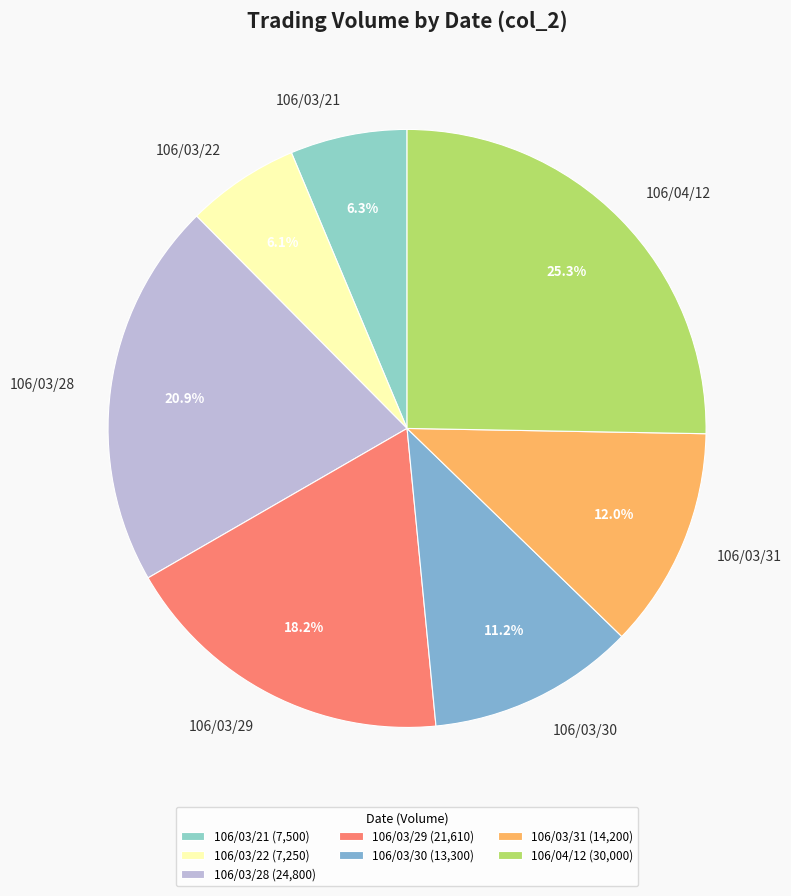

Which category has the biggest portion of the pie?

106/04/12